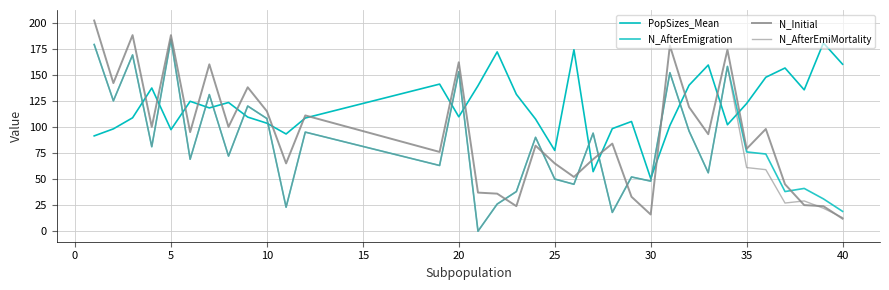

How many lines are shown in the chart?

4